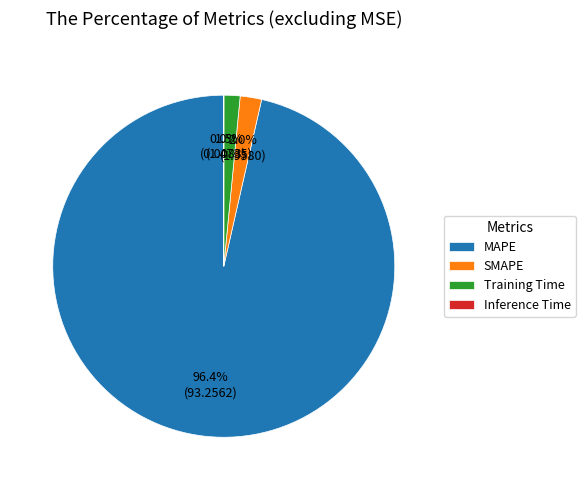

Between SMAPE and Training Time, which is larger?

SMAPE